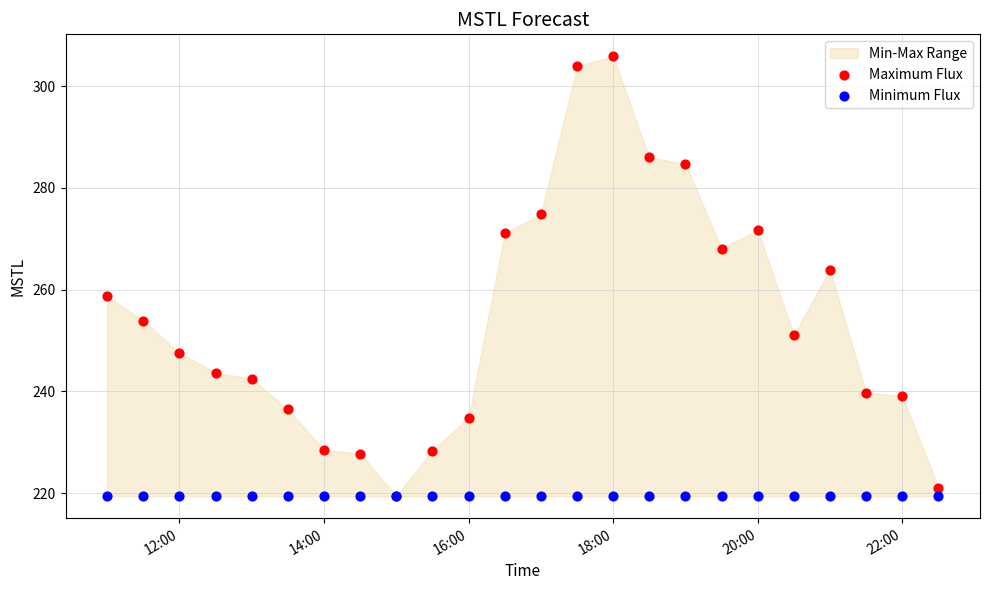

Which series contains the highest Y value?

Maximum Flux